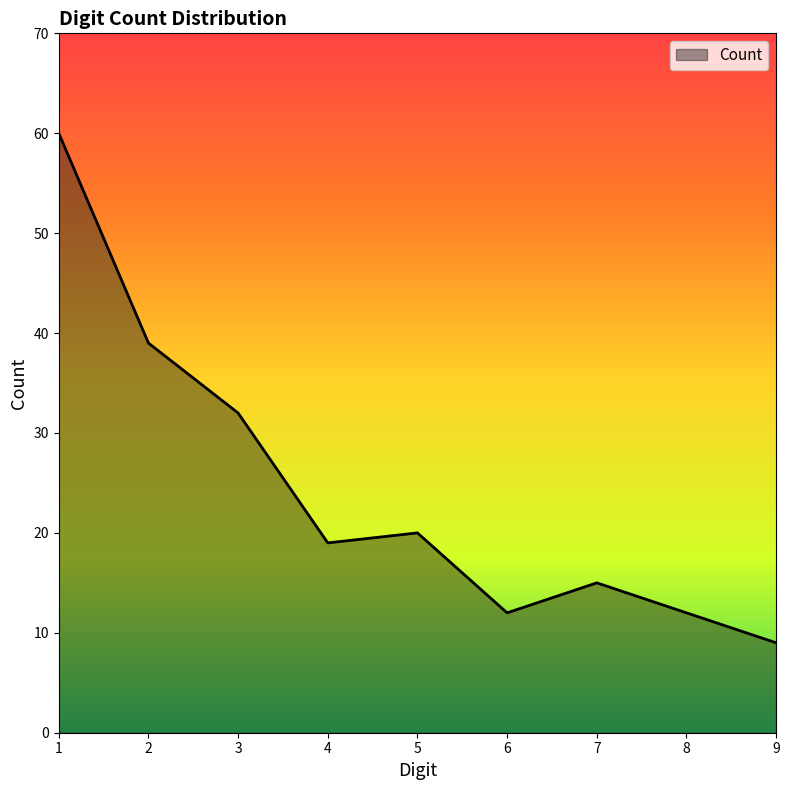

Approximately how many times larger is the value at 8 compared to 7?

0.8